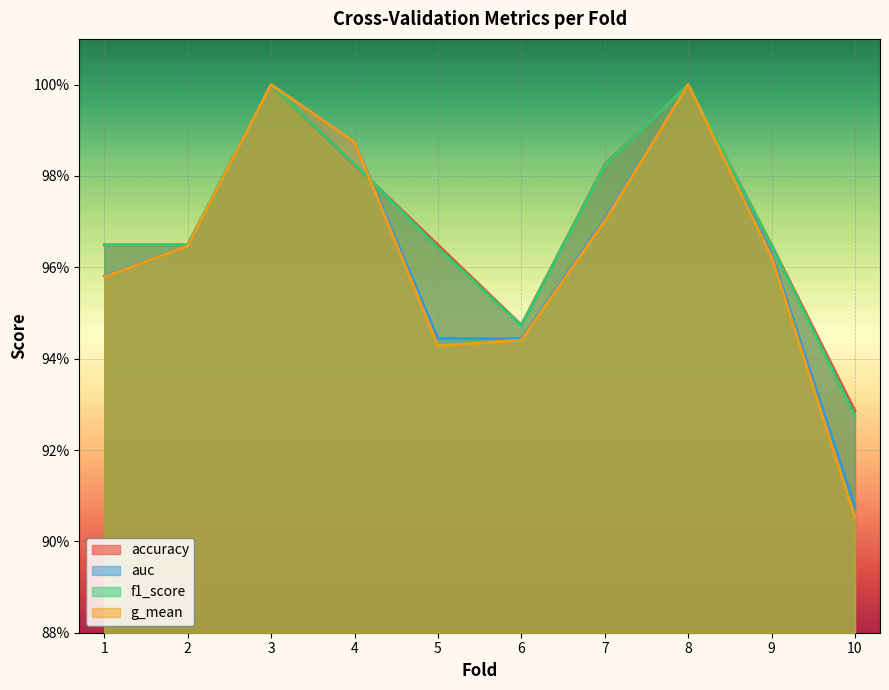

How many distinct data groups are displayed?

4